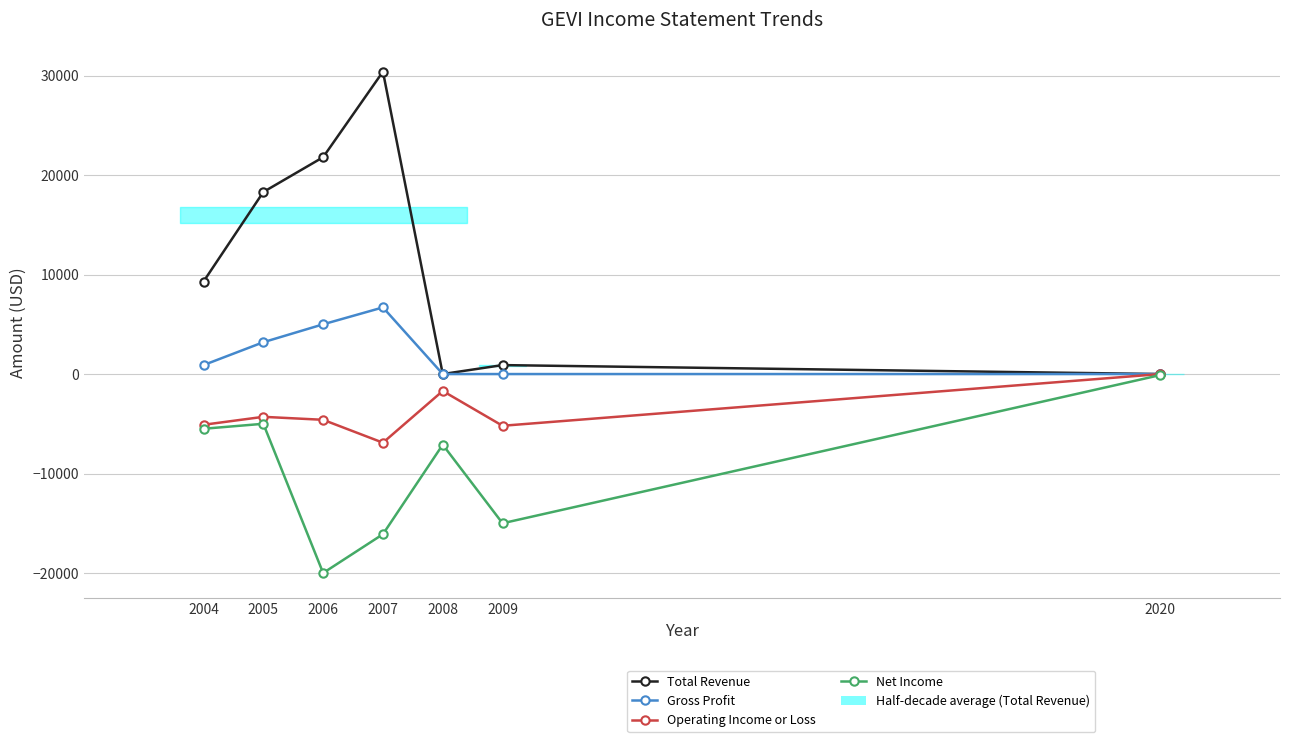

Reading left to right, extract all data points from this chart.

Total Revenue: 9300	18300	21800	30400	0	900	0
Gross Profit: 900	3200	5000	6700	0	0	0
Operating Income or Loss: -5100	-4300	-4600	-6900	-1700	-5200	0
Net Income: -5500	-5000	-20000	-16100	-7100	-15000	-100